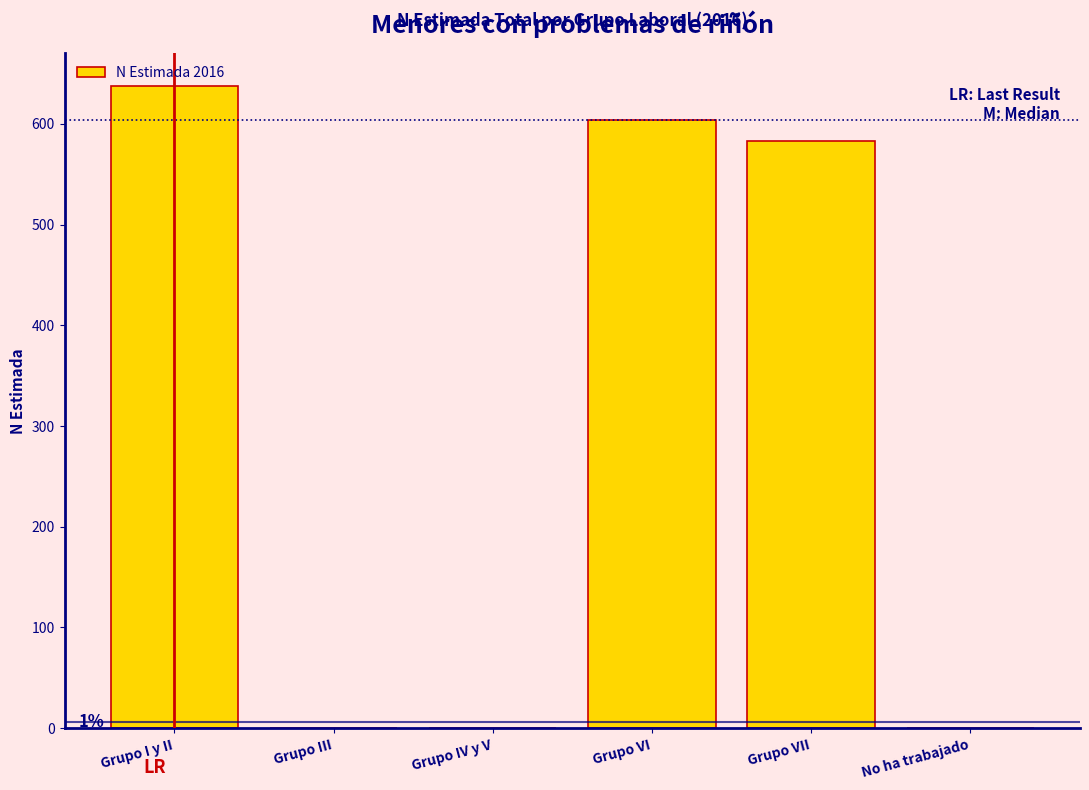

Reading left to right, what are all the values shown in this chart?

Grupo I y II=638	Grupo III=0	Grupo IV y V=0	Grupo VI=604	Grupo VII=583	No ha trabajado=0